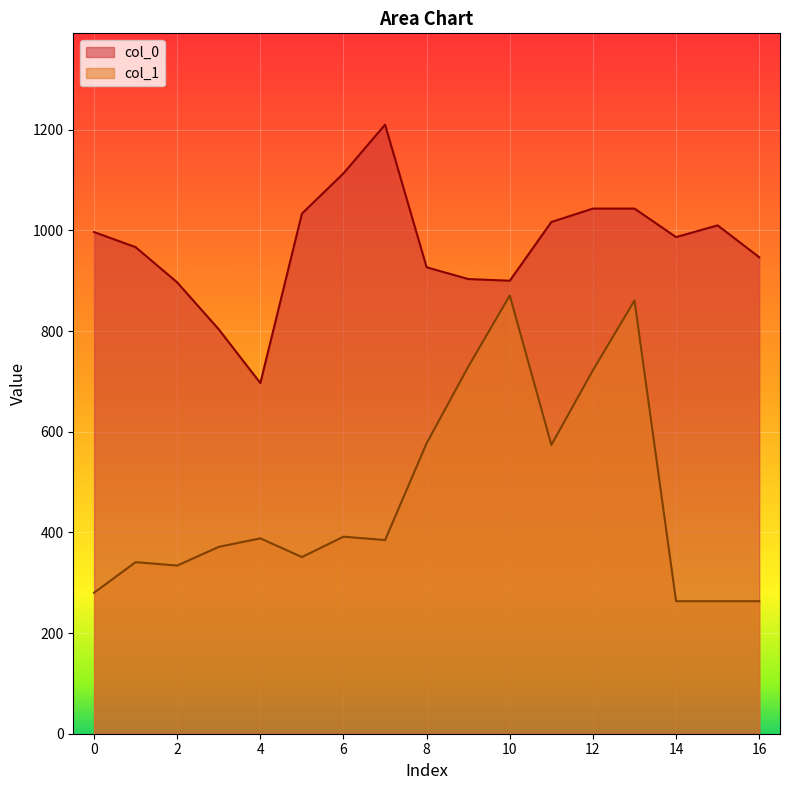

What is the minimum value for col_0?

696.7